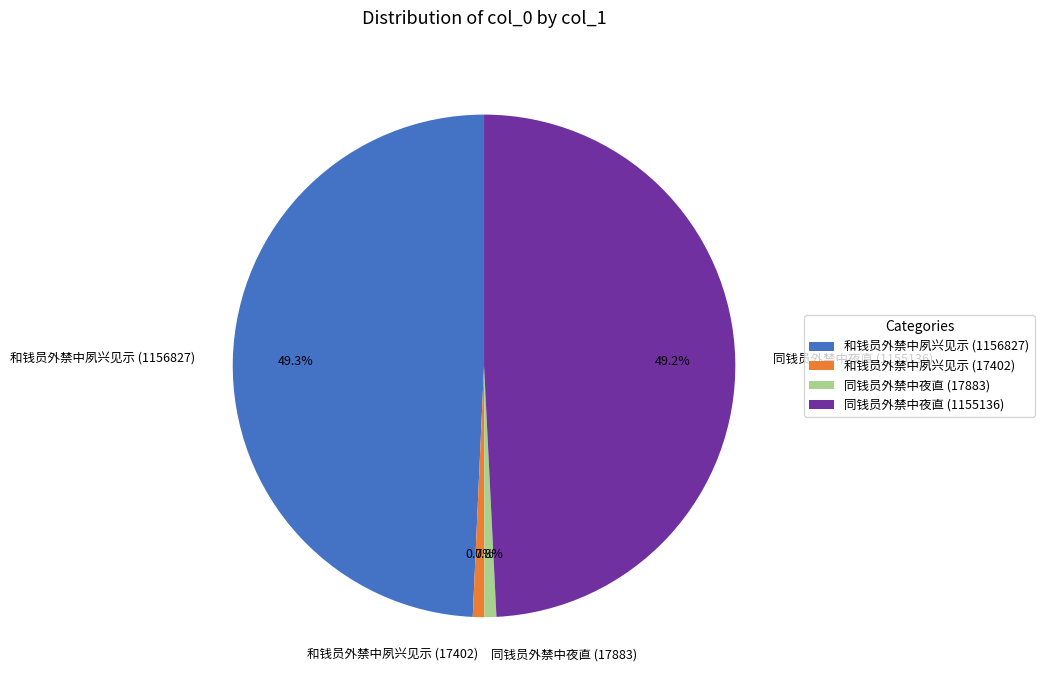

To the nearest percent, what is the difference between the largest and smallest slice percentages?

49%